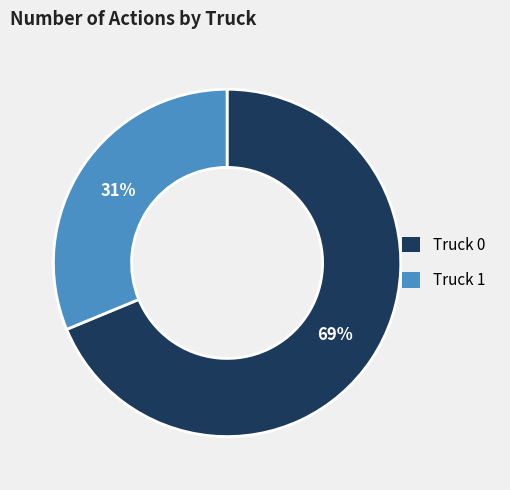

To the nearest percent, what portion does Truck 0 represent?

69%